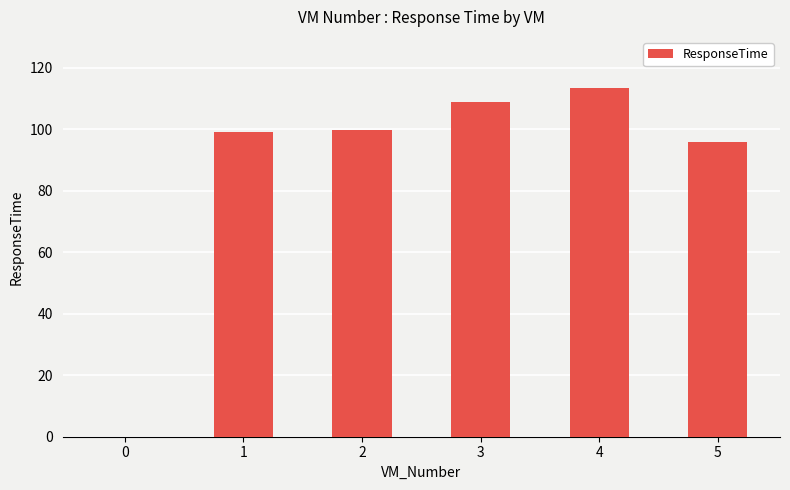

Reading right to left, what are all the values shown in this chart?

96.0	113.4	108.7	99.7	99.1	0.0